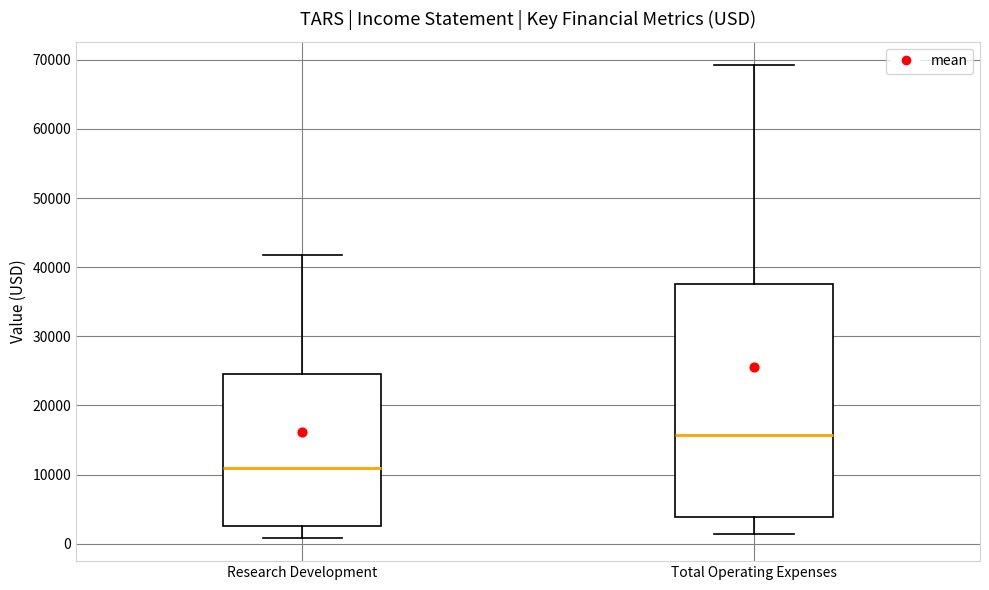

Which box has the lowest median line?

Research Development